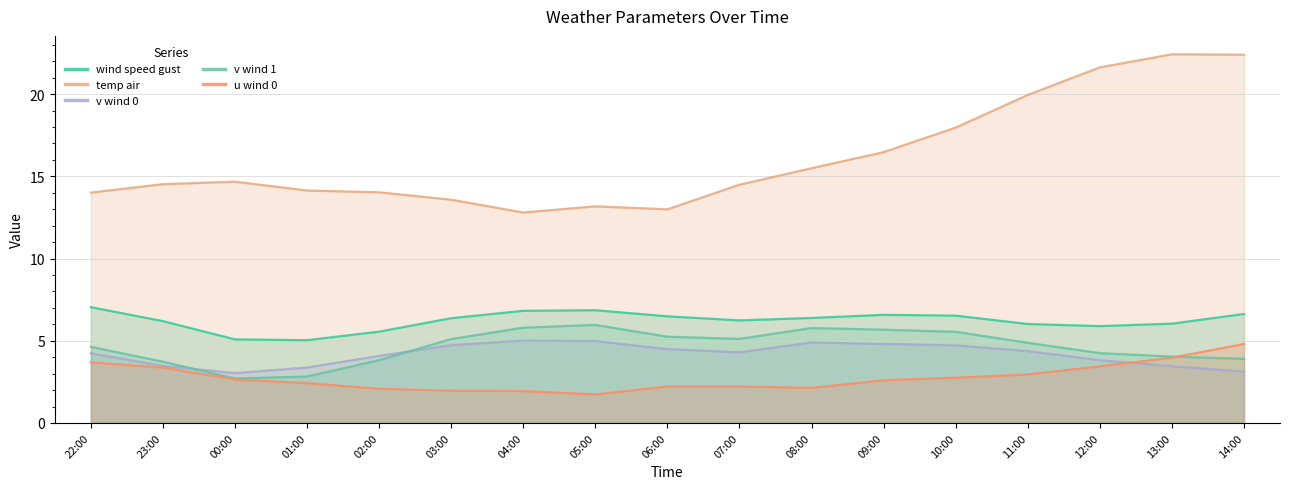

What is the average value of the v_wind_0 series?

4.2